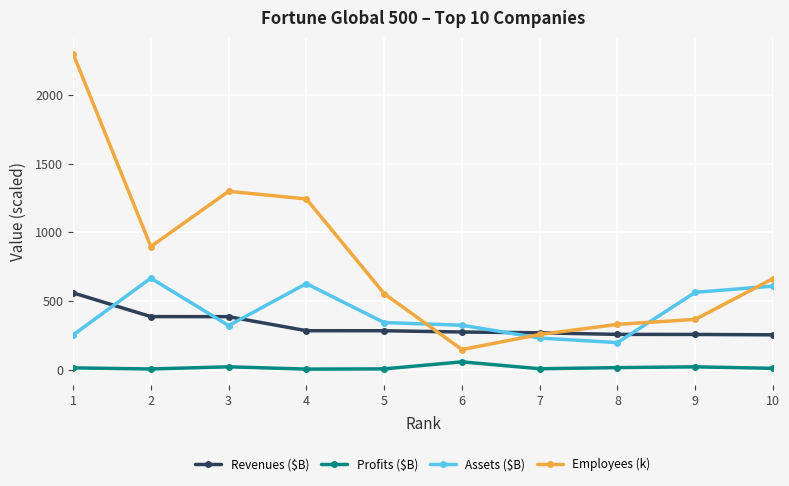

At 2, list the series in order from largest to smallest.

Employees (k), Assets ($B), Revenues ($B), Profits ($B)